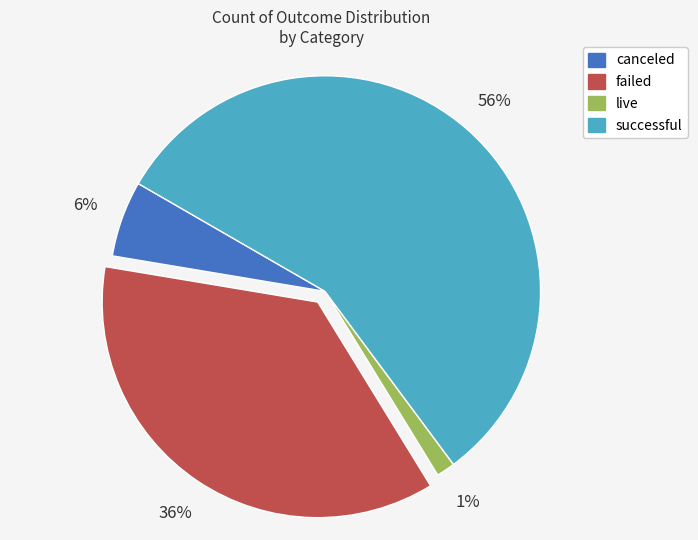

To the nearest percent, what is the average slice percentage?

25%